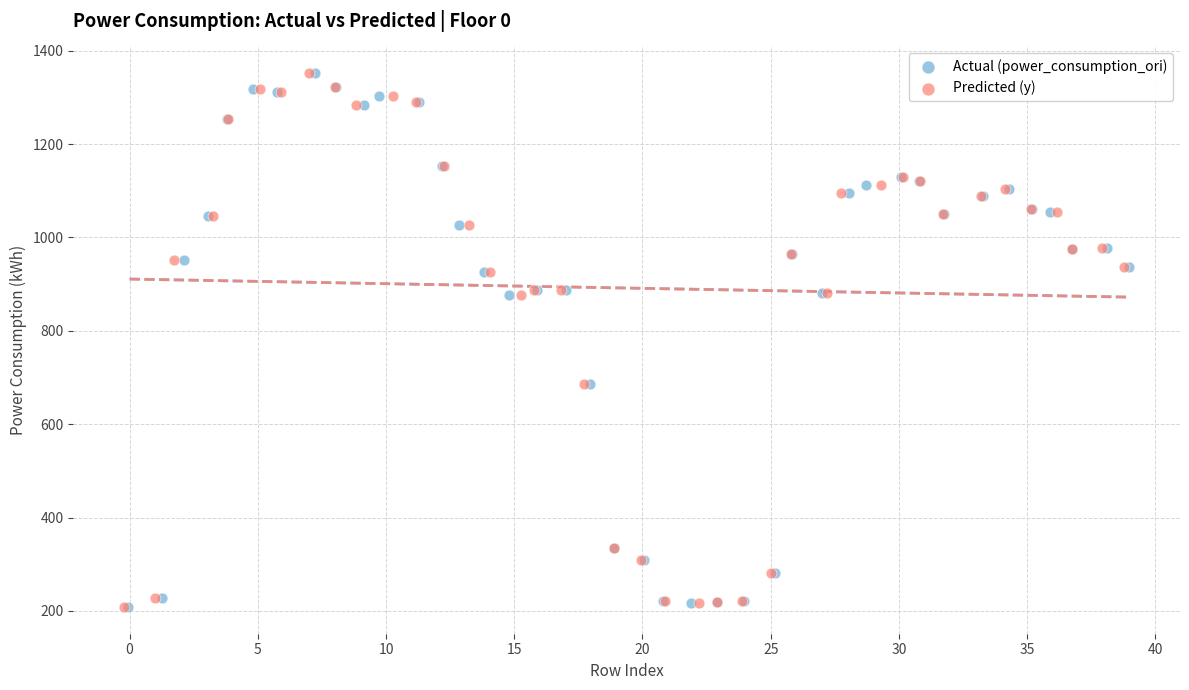

What are all the series names shown in the legend?

Actual (power_consumption_ori), Predicted (y)